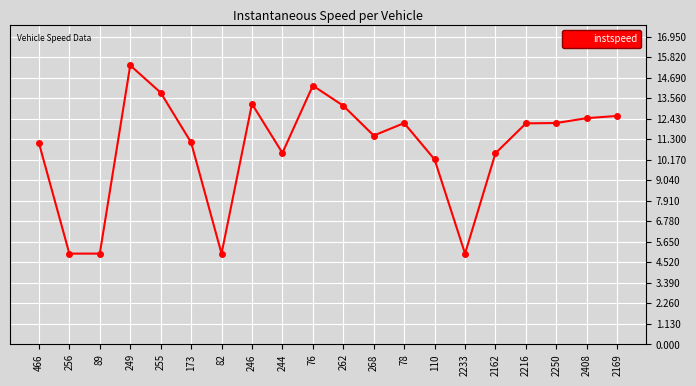

True or false: the data has more than 1 interior local peaks.

True